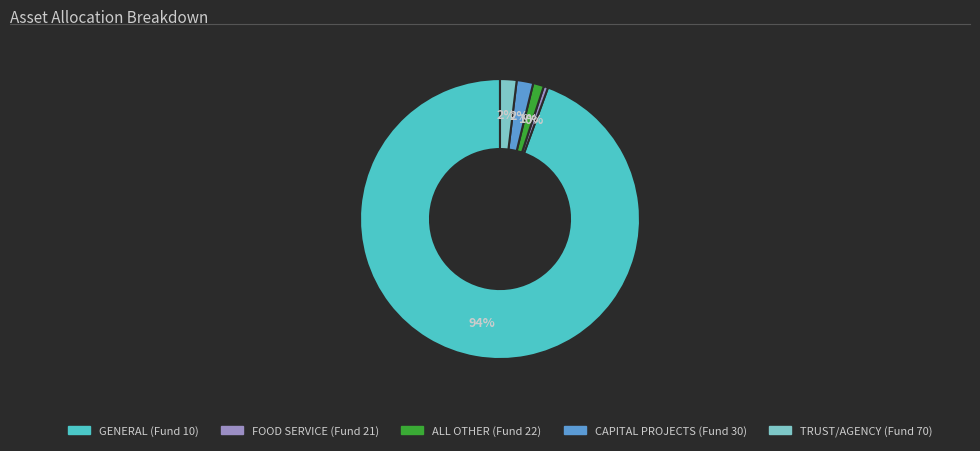

Combined, do TRUST/AGENCY (Fund 70) and FOOD SERVICE (Fund 21) account for over 50%?

No